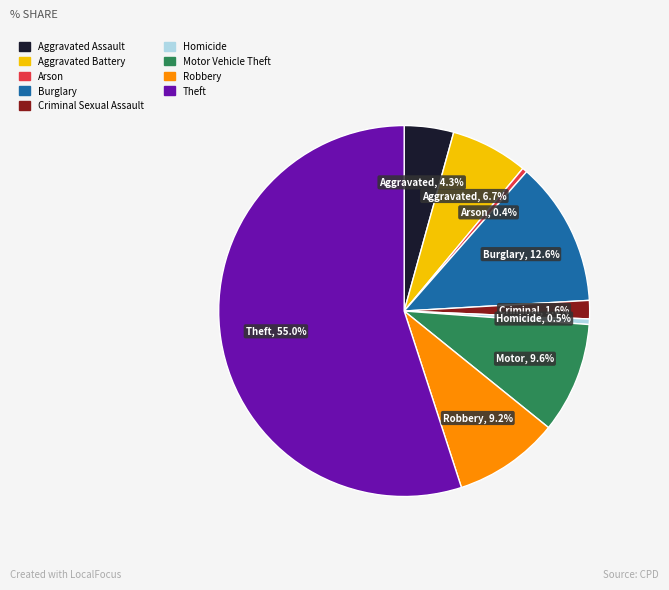

Which category has the biggest portion of the pie?

Theft